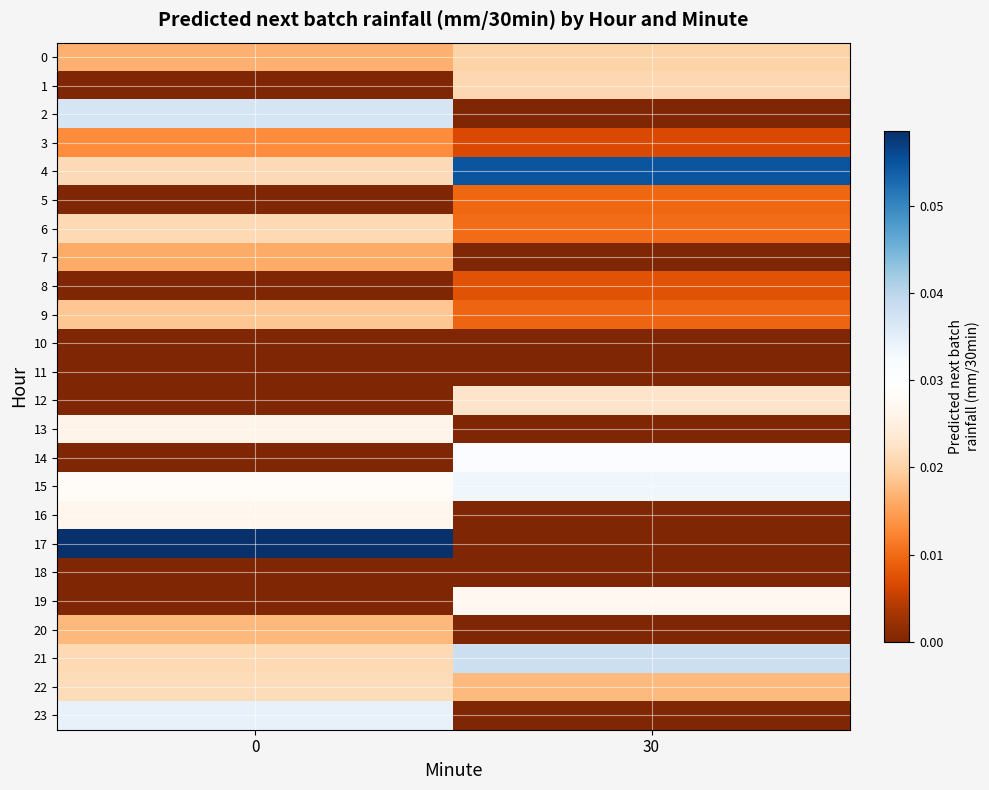

At how many categories does at least one series exceed 0?

2